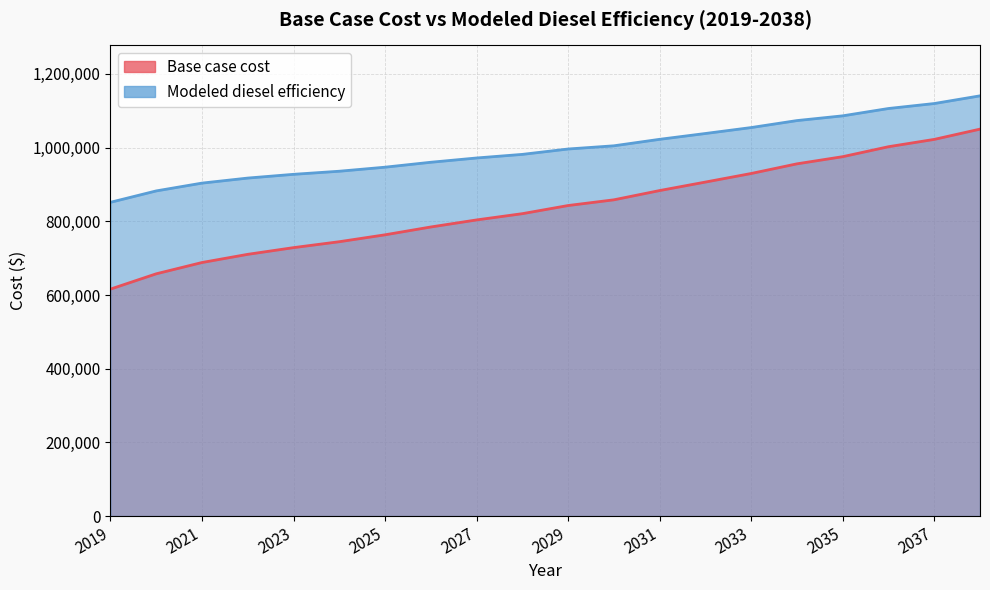

Which series changed the most between 2028 and 2030?

Base case cost